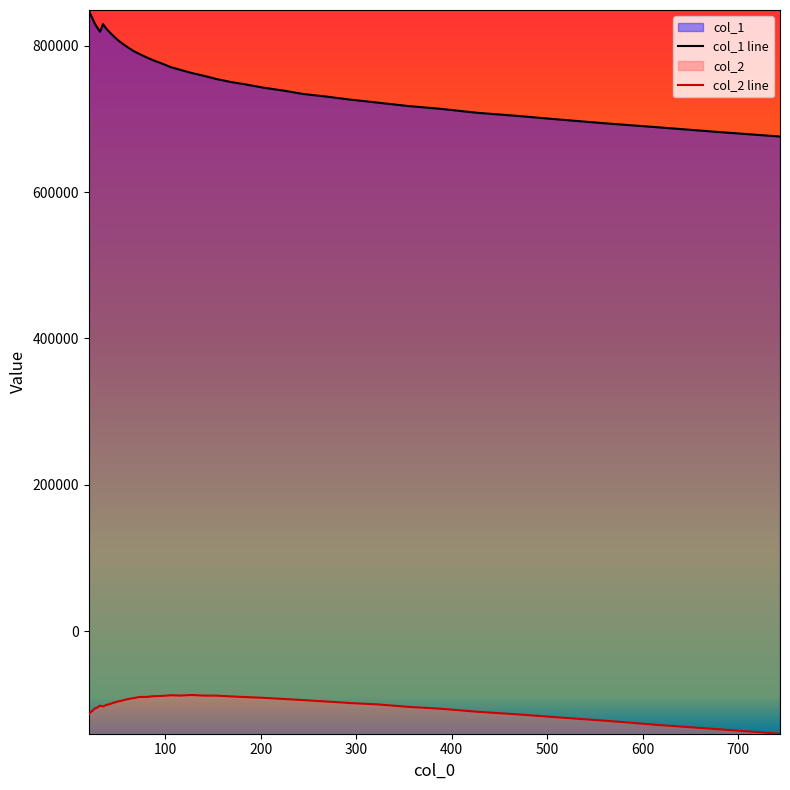

In col_2 line, how many points are lower than both neighbors (excluding endpoints)?

2